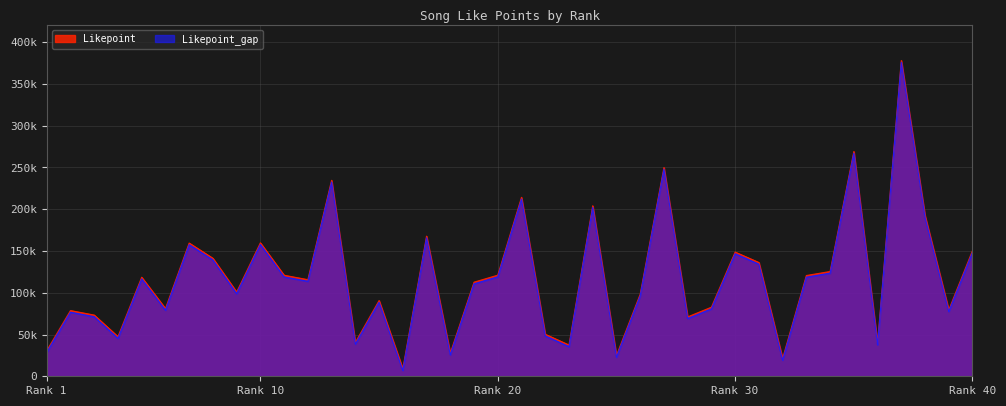

In Likepoint_gap, how many points are lower than both neighbors (excluding endpoints)?

13